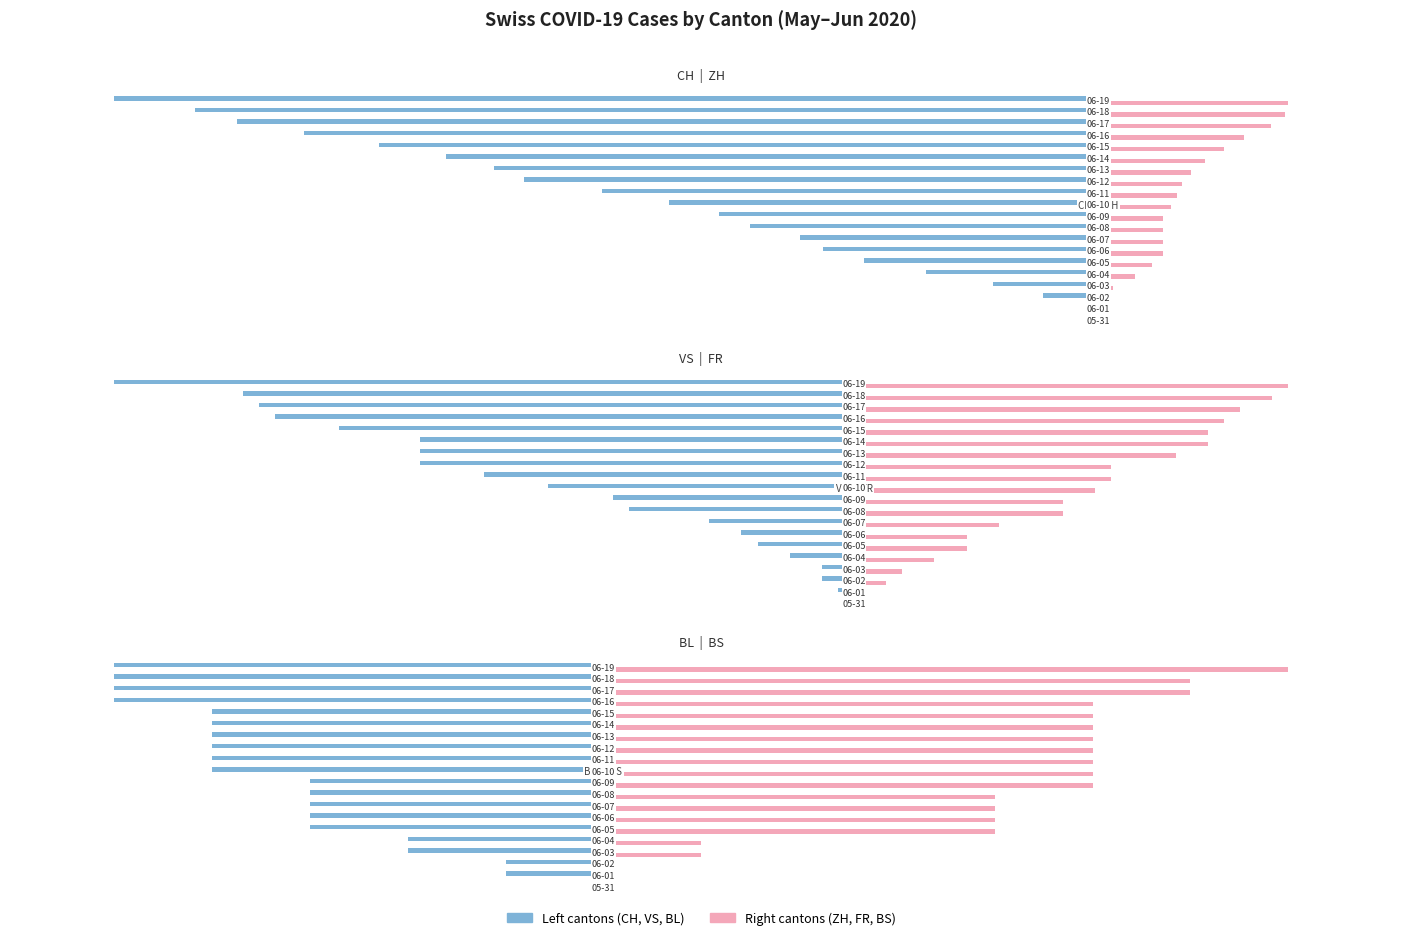

What is the difference between the maximum and second lowest values in the ZH series?

68